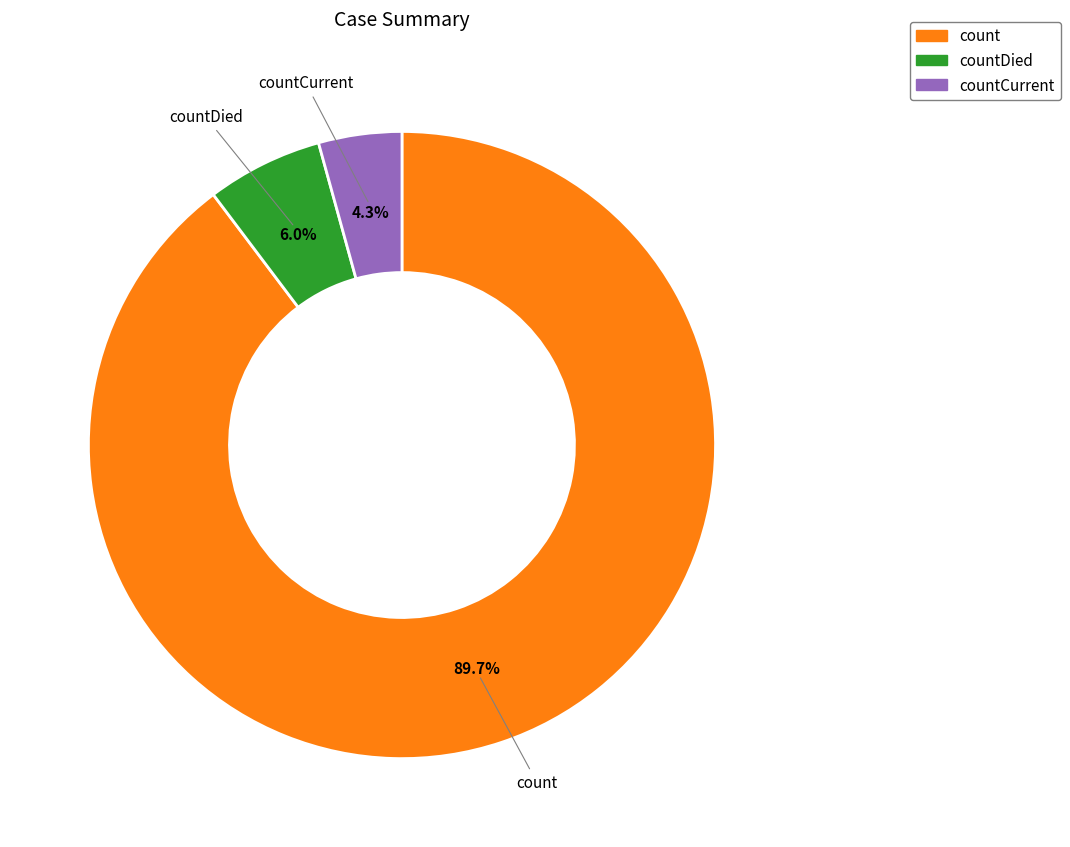

Which category has the biggest portion of the pie?

count